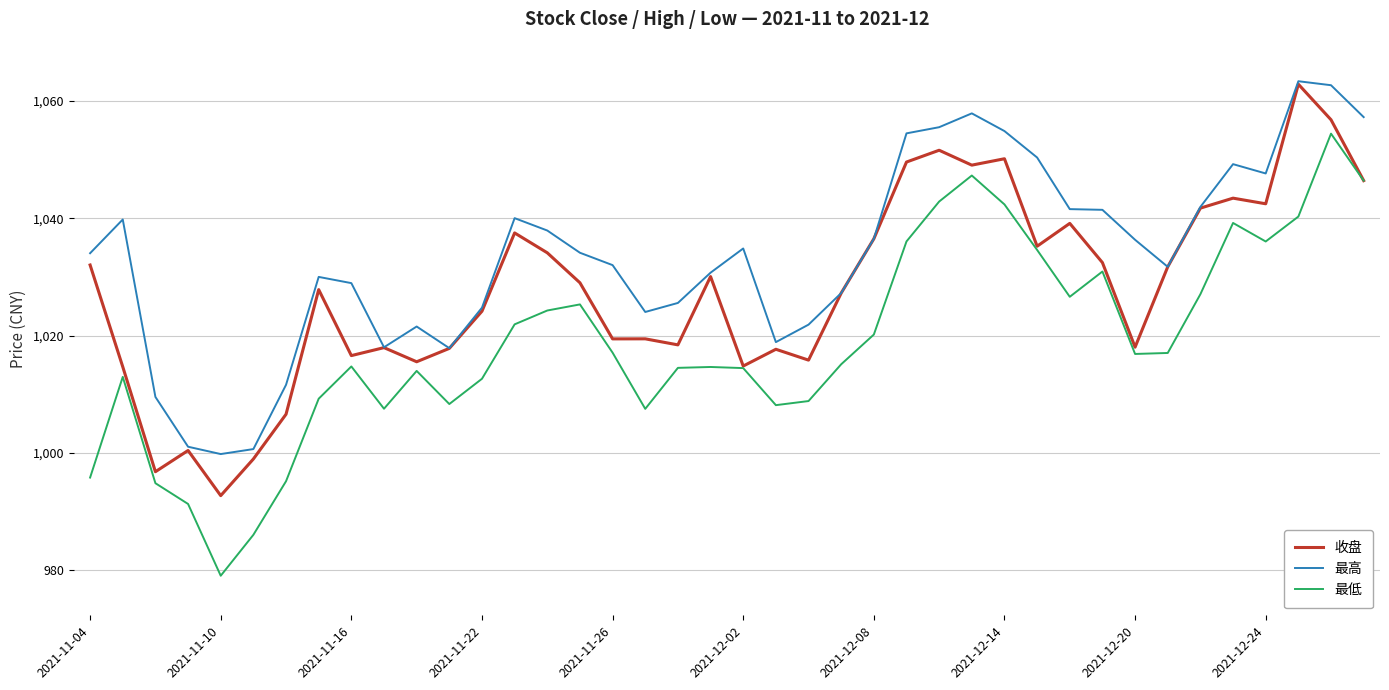

What is the smallest value displayed?

979.0